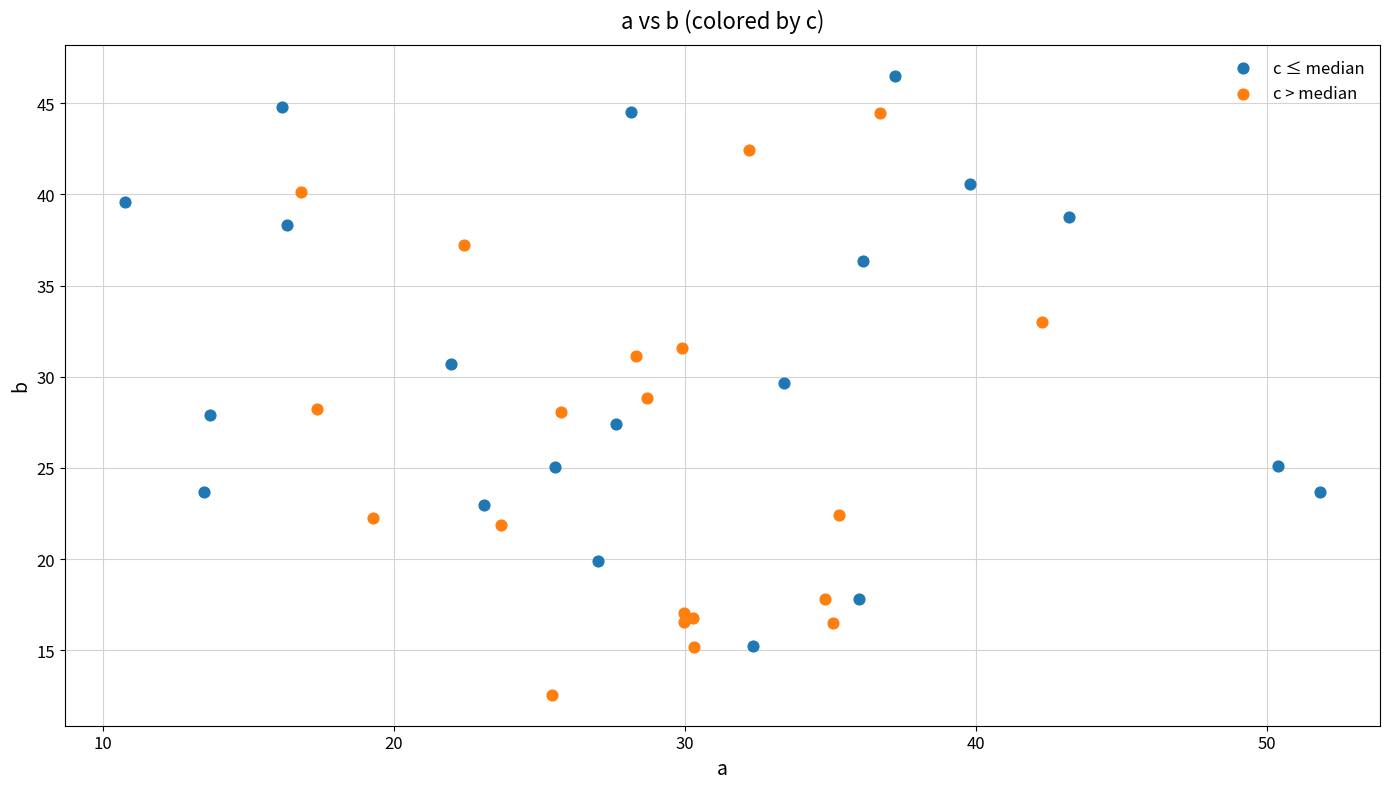

What are all the series names shown in the legend?

c ≤ median, c > median